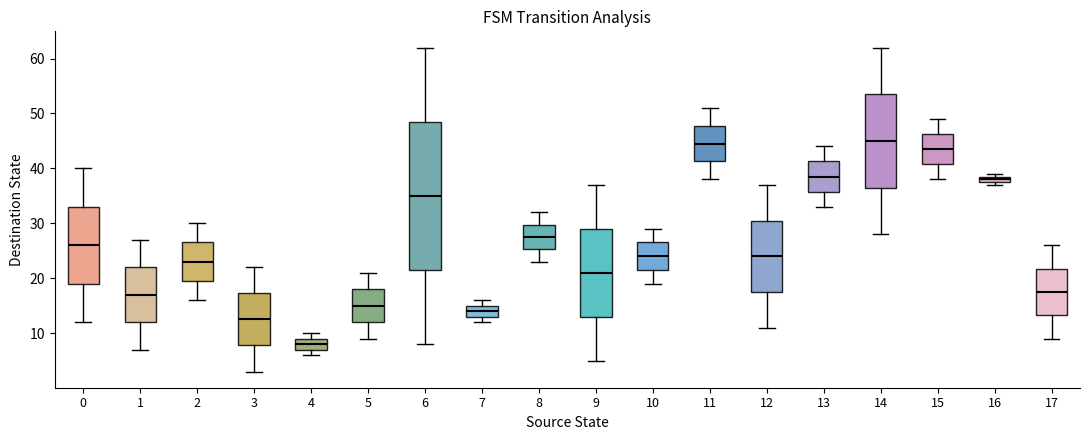

Where does the lower whisker of the box at x = 11 end on the y-axis? The values are not printed on the chart, so give them approximately, as read against the axis.

38